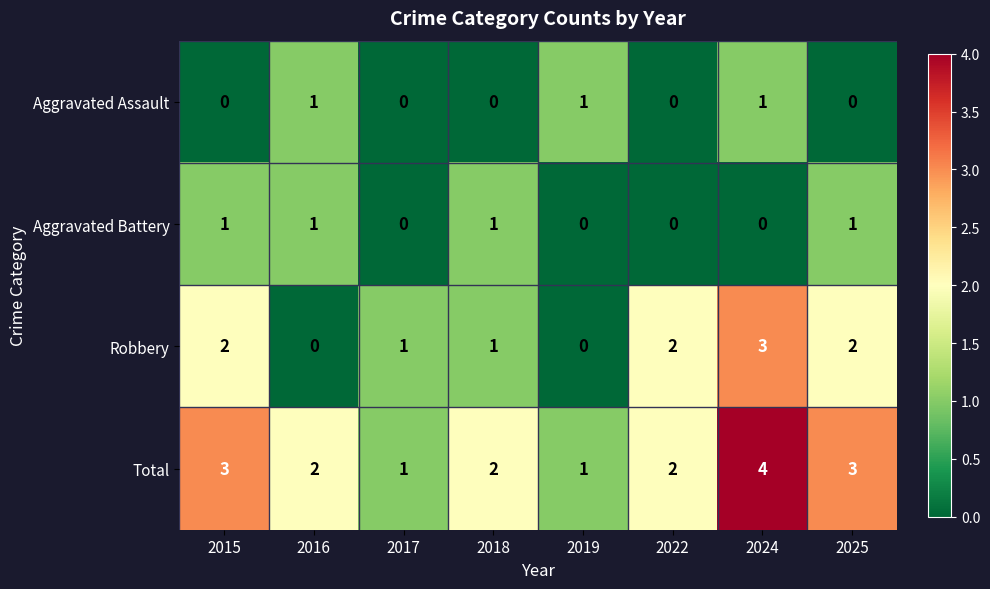

At 2015, list the series in order from smallest to largest.

Aggravated Assault, Aggravated Battery, Robbery, Total